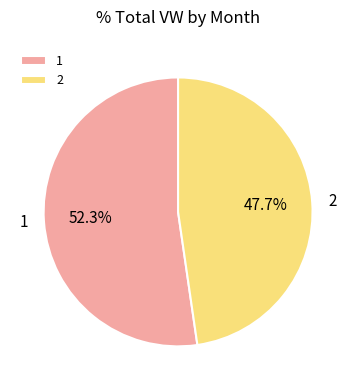

To the nearest percent, what is the average slice percentage?

50%